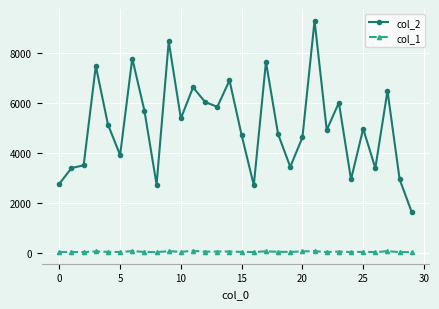

True or false: col_1 has more than 0 points higher than both neighbors.

True